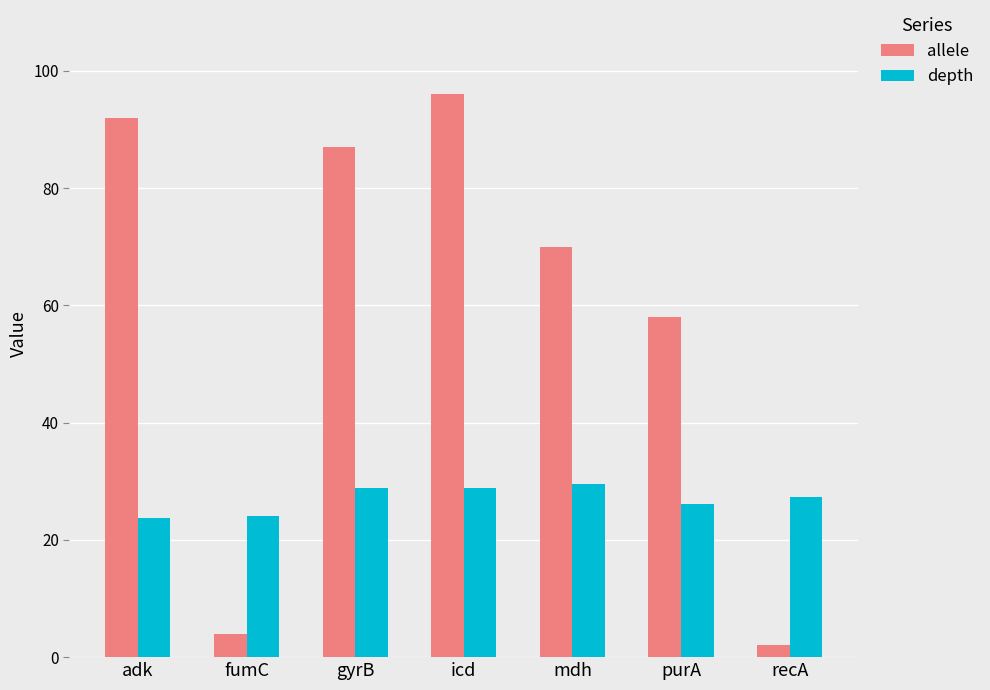

What is the average value of the allele series?

58.4